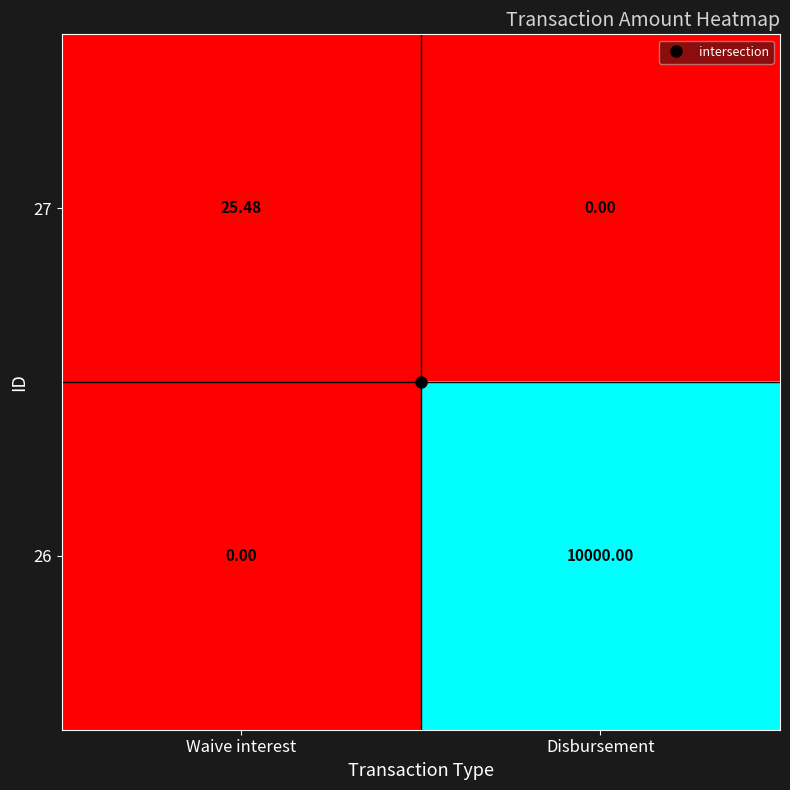

Where is 27 nearest to the value 12?

Disbursement